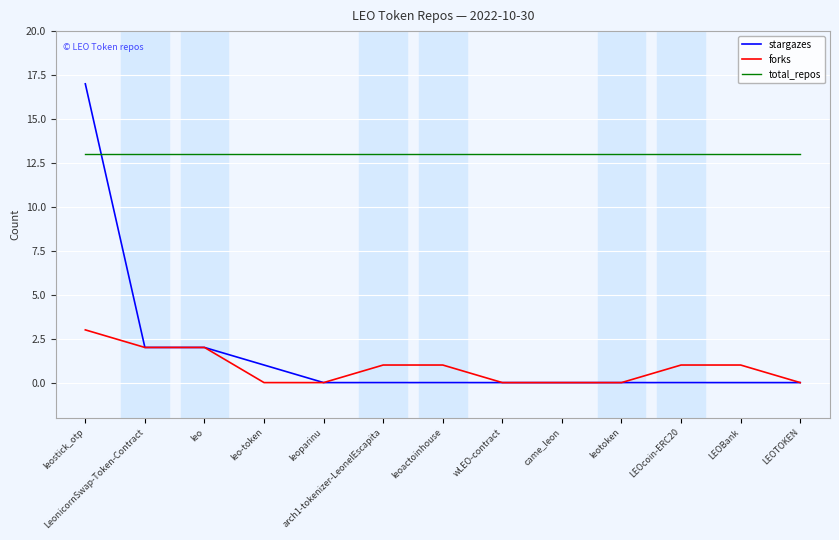

The value of total_repos at LEOTOKEN is 17. True or false?

False